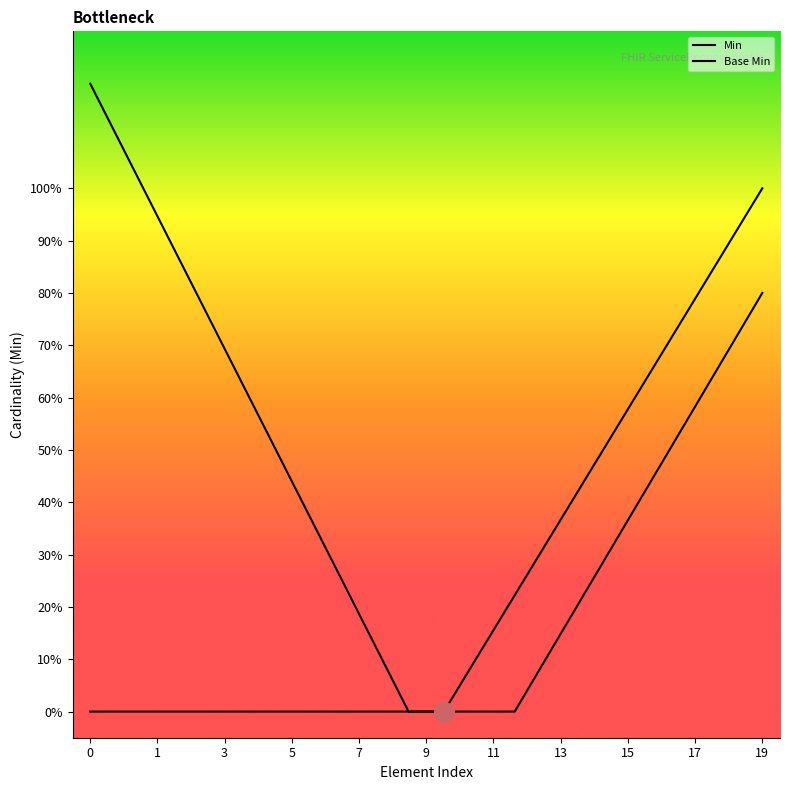

Which series has the largest Y range (max minus min)?

Min